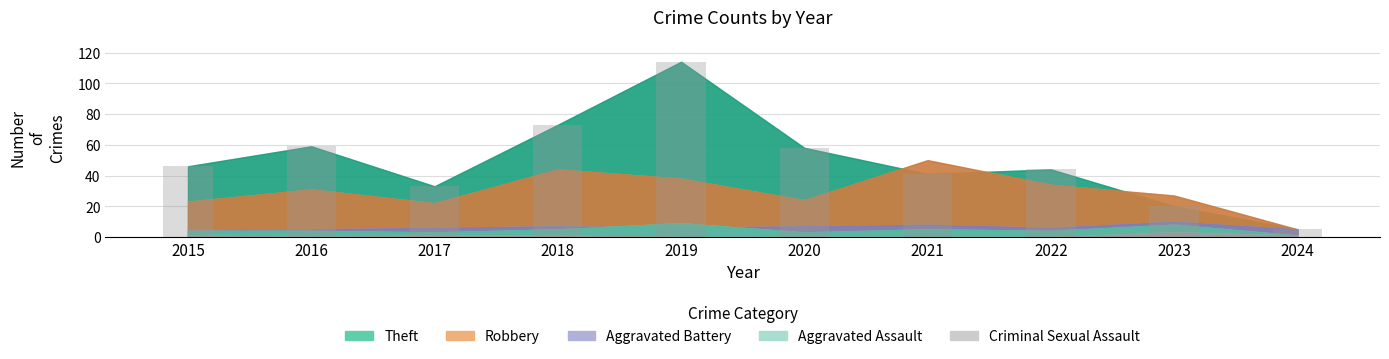

What is the sum of the values at 2022 and 2019?

158